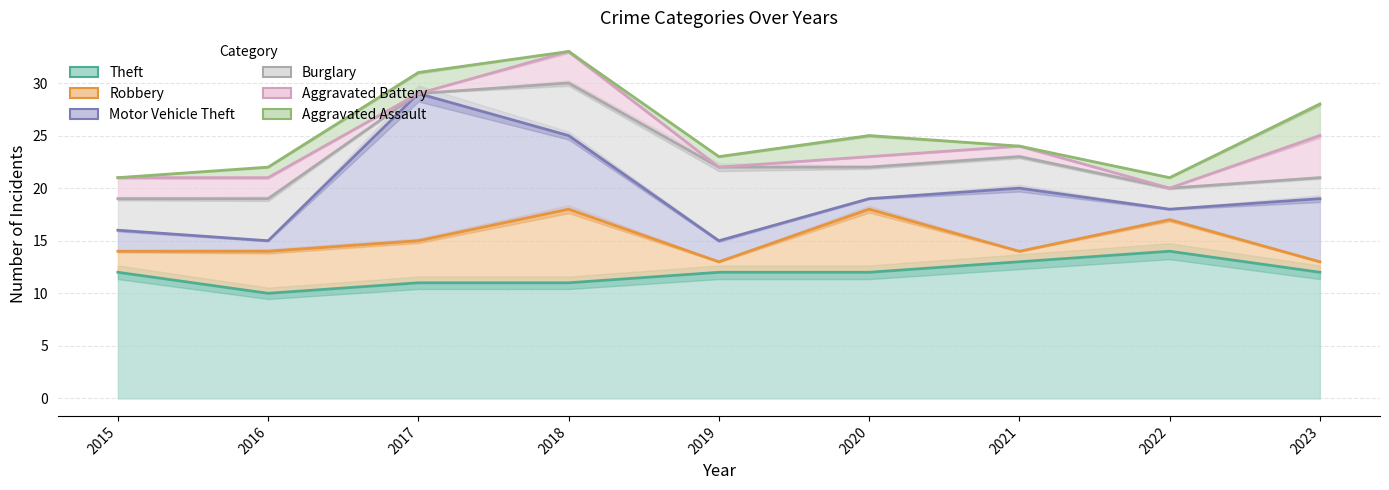

Which series changed the most between 2015 and 2018?

Robbery